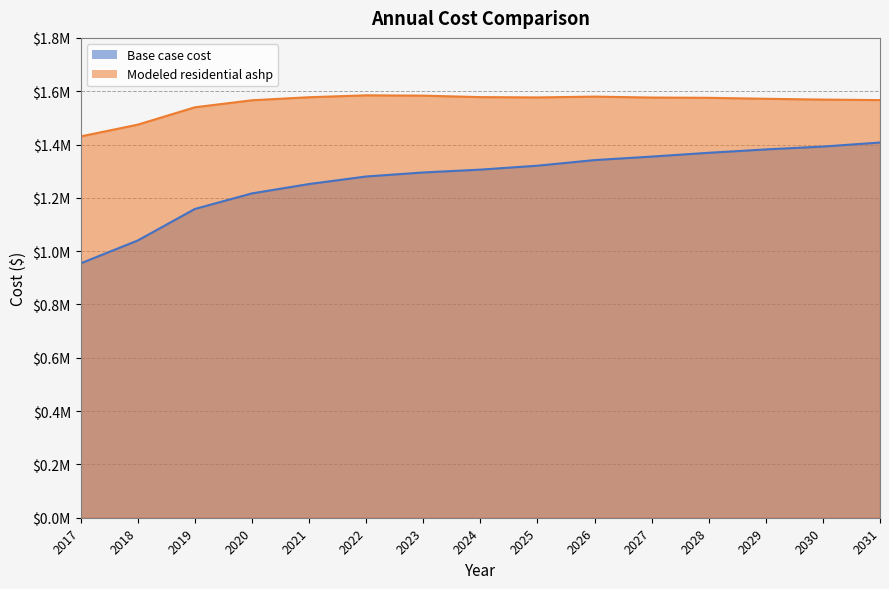

Which label corresponds to the largest value in the chart?

2022